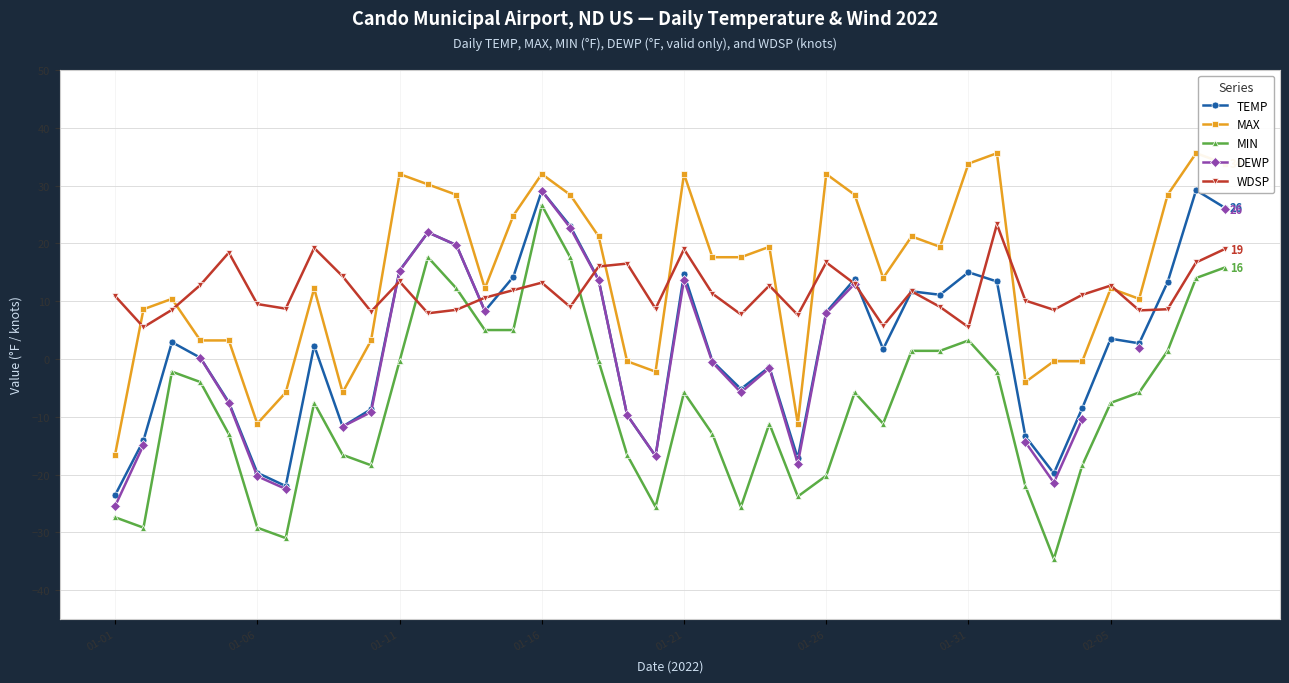

After their last crossing, which series has the higher values: WDSP or MIN?

WDSP